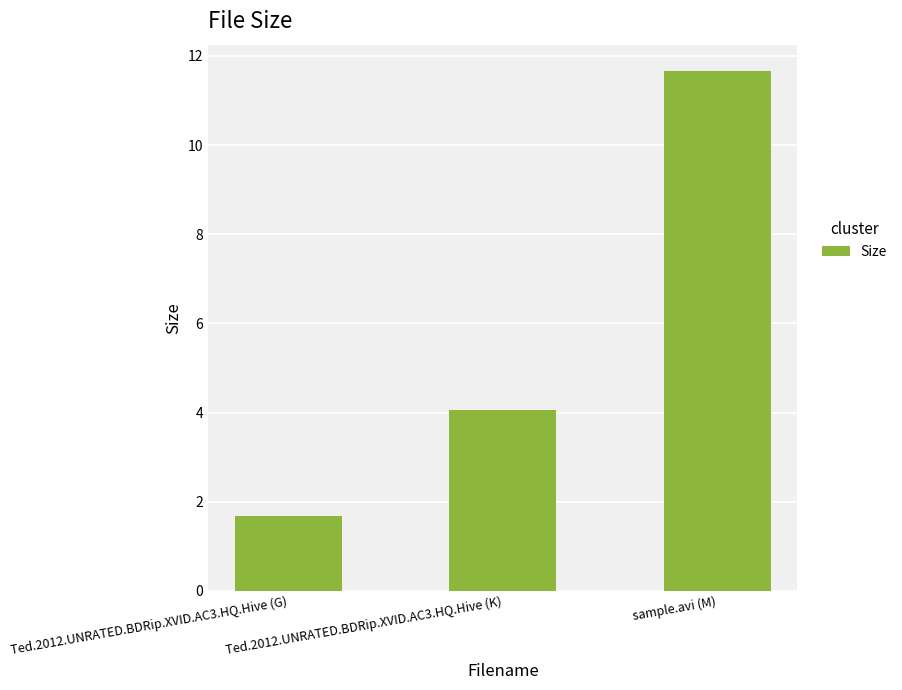

What is the sum of the values at Ted.2012.UNRATED.BDRip.XVID.AC3.HQ.Hive (K) and sample.avi (M)?

15.7